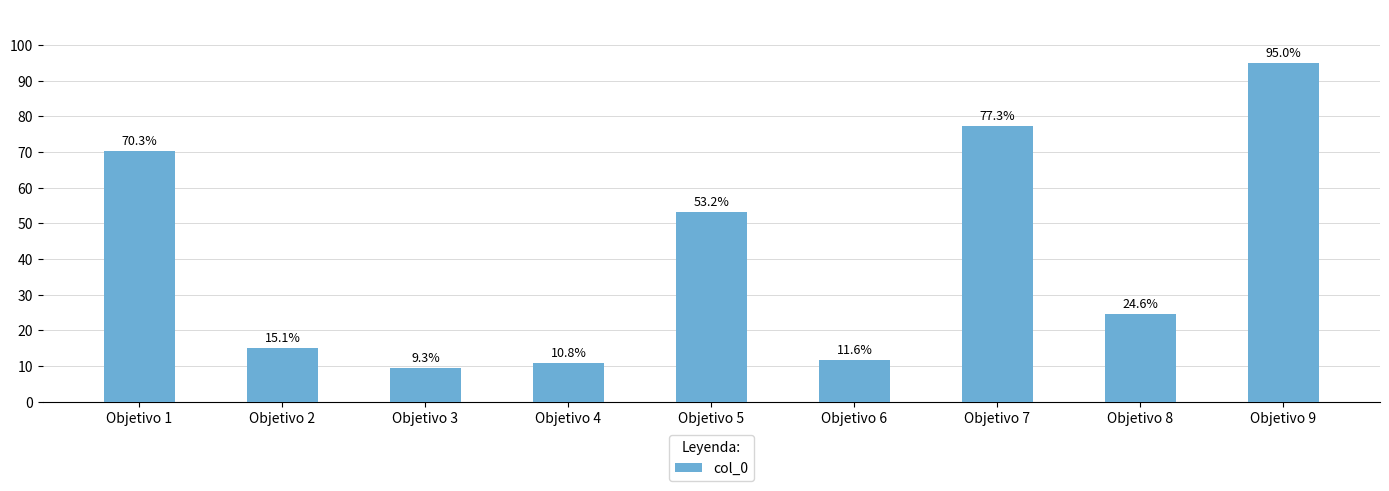

Reading left to right, extract all data points from this chart.

Objetivo 1=0.7	Objetivo 2=0.2	Objetivo 3=0.1	Objetivo 4=0.1	Objetivo 5=0.5	Objetivo 6=0.1	Objetivo 7=0.8	Objetivo 8=0.2	Objetivo 9=0.9